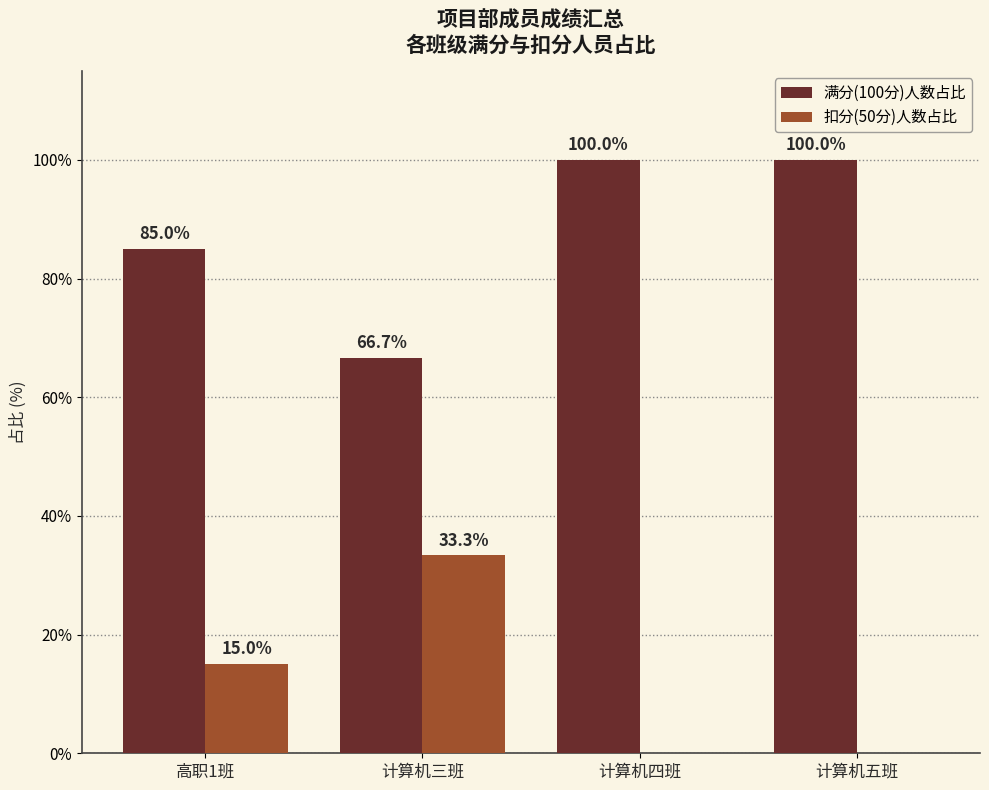

Read the 扣分(50分)人数占比 value at 计算机三班.

33.3